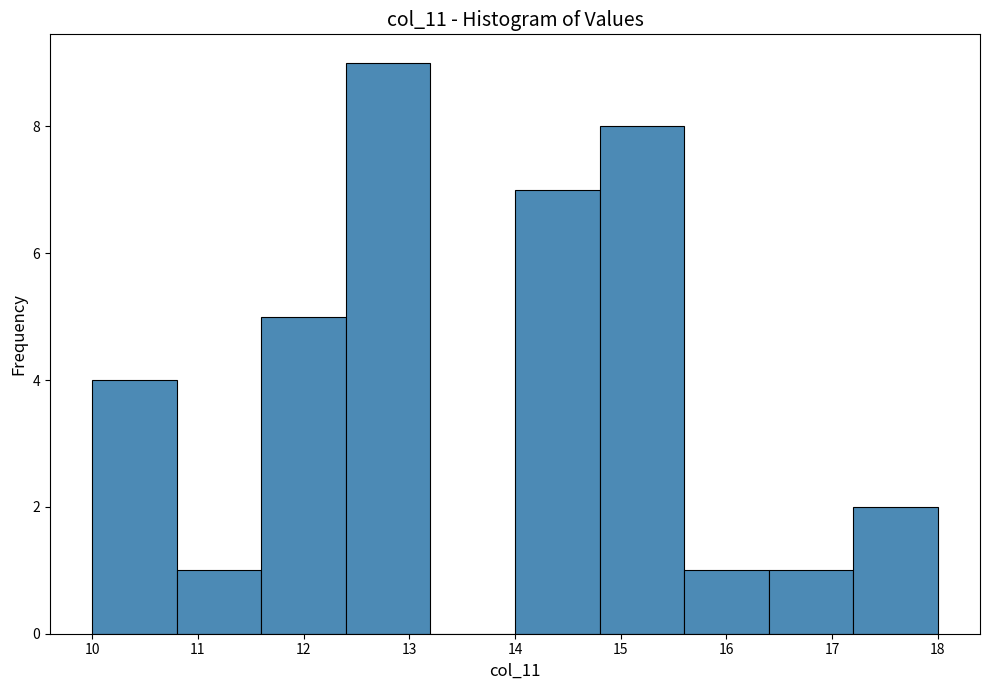

Reading left to right, transcribe this chart: for each bar, give the range it covers on the x-axis and its height. The values are not printed on the chart, so give them approximately, as read against the axis.

10.0 to 10.8: 4
10.8 to 11.6: 1
11.6 to 12.4: 5
12.4 to 13.2: 9
13.2 to 14.0: 0
14.0 to 14.8: 7
14.8 to 15.6: 8
15.6 to 16.4: 1
16.4 to 17.2: 1
17.2 to 18.0: 2